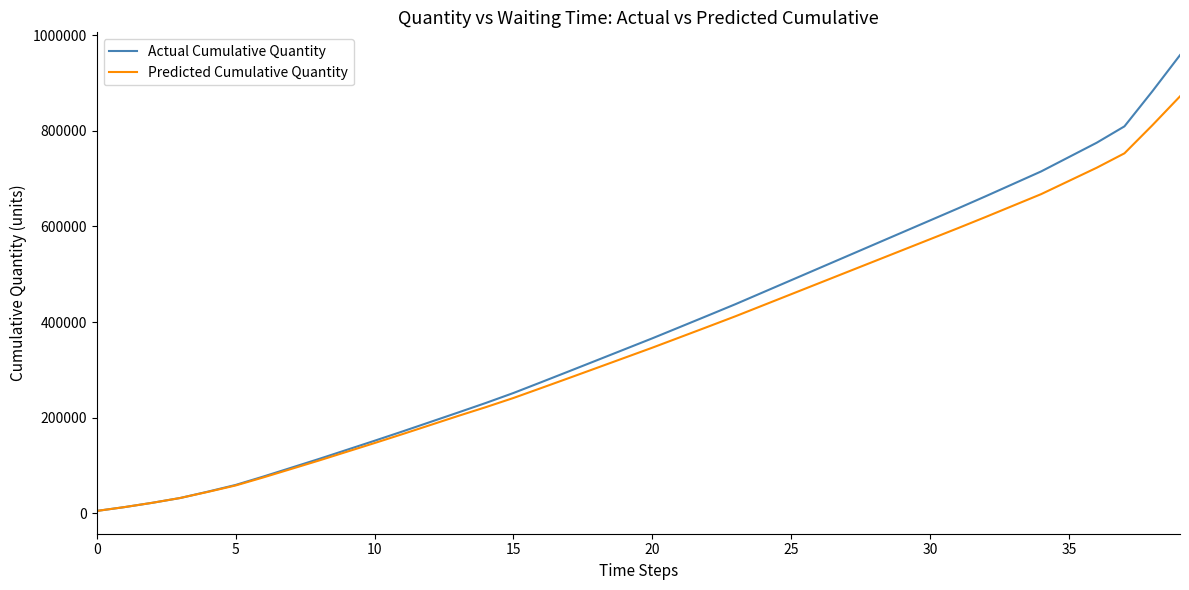

Which series has the widest spread of values?

Actual Cumulative Quantity